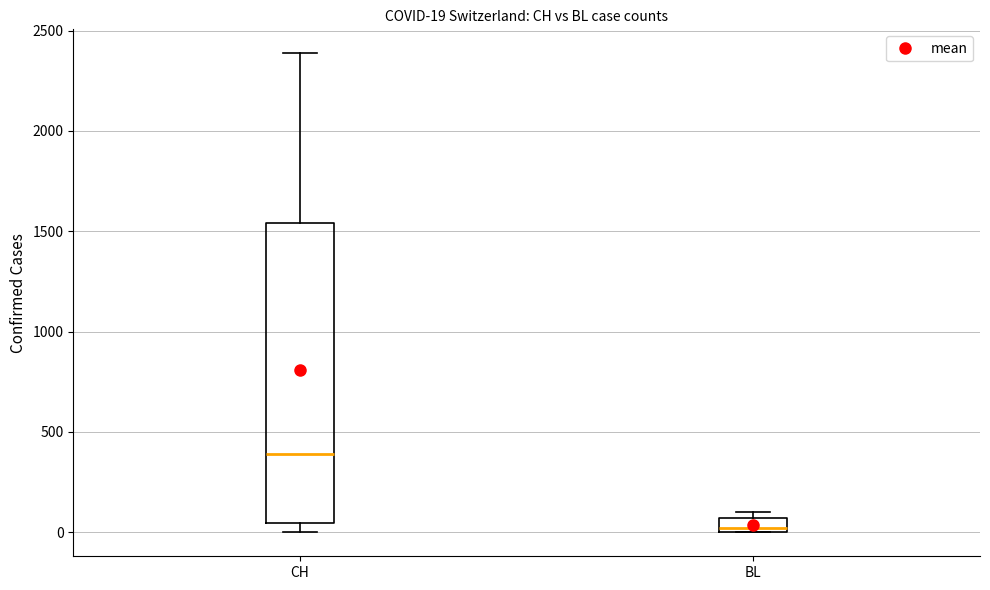

Which box is the tallest, from its lower edge to its upper edge?

CH